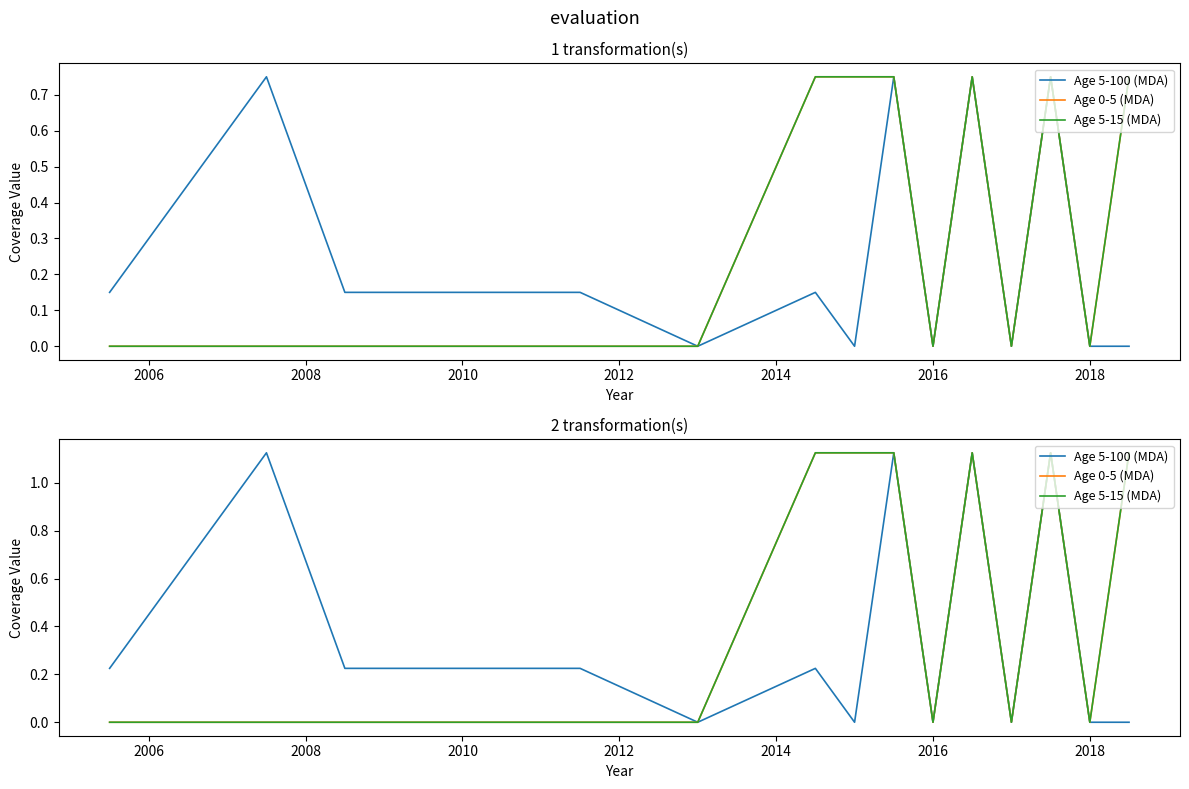

How many values in the Age 0-5 (MDA) series exceed 0?

6